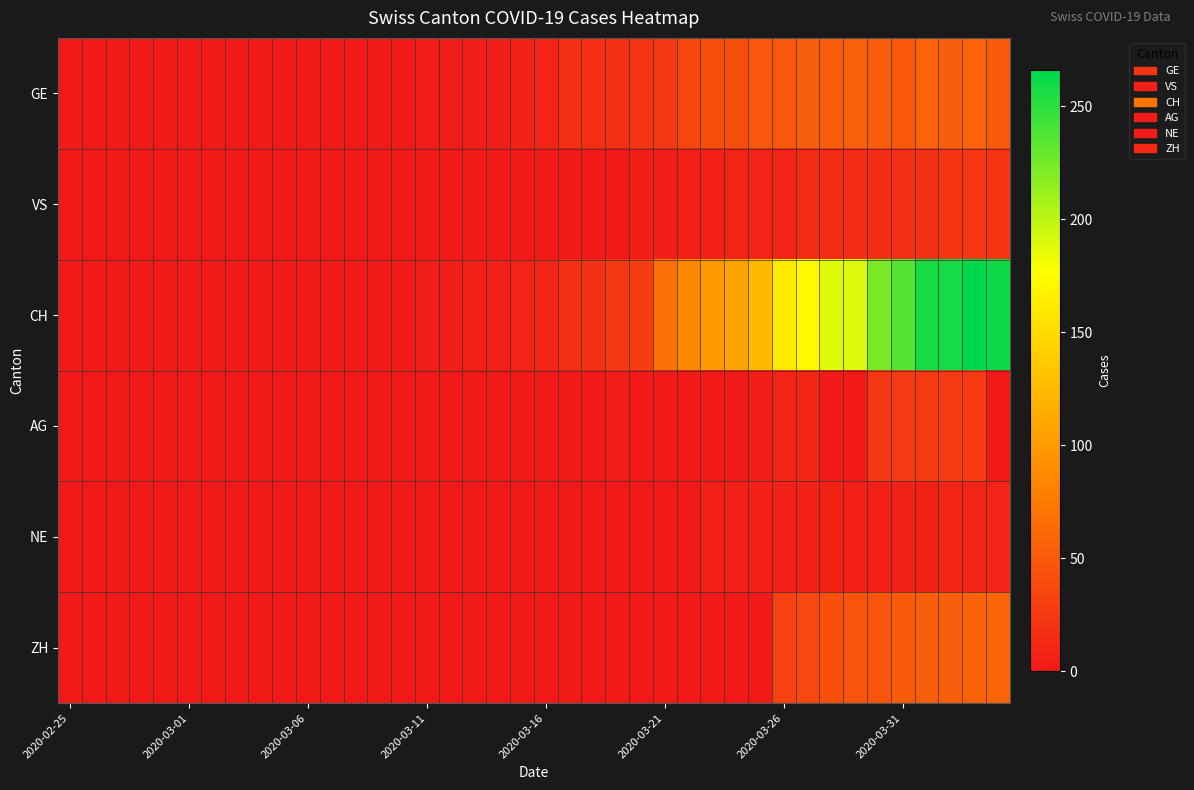

Reading left to right, list all the values displayed in this chart.

GE: 0	0	0	0	0	0	0	0	0	0	0	0	0	1	1	4	4	5	5	8	9	17	17	18	21	24	36	41	41	48	48	54	54	55	54	49	58	54	58	51
VS: 0	0	0	0	0	0	0	0	0	0	0	0	0	1	1	1	1	1	1	1	1	1	2	2	5	5	6	7	9	9	9	14	15	14	16	18	18	21	23	21
CH: 0	0	0	0	0	0	0	0	0	0	0	0	0	2	2	5	5	6	6	9	10	18	19	23	28	68	87	99	106	124	161	173	189	190	224	236	258	258	266	261
AG: 0	0	0	0	0	0	0	0	0	0	0	0	0	0	0	0	0	0	0	0	0	0	0	3	2	0	0	2	2	5	9	10	0	0	23	25	27	27	26	0
NE: 0	0	0	0	0	0	0	0	0	0	0	0	0	0	0	0	0	0	0	0	0	0	0	0	0	0	0	6	6	7	7	7	8	6	6	8	8	10	9	9
ZH: 0	0	0	0	0	0	0	0	0	0	0	0	0	0	0	0	0	0	0	0	0	0	0	0	0	0	0	0	0	0	32	37	42	46	47	51	54	53	57	59